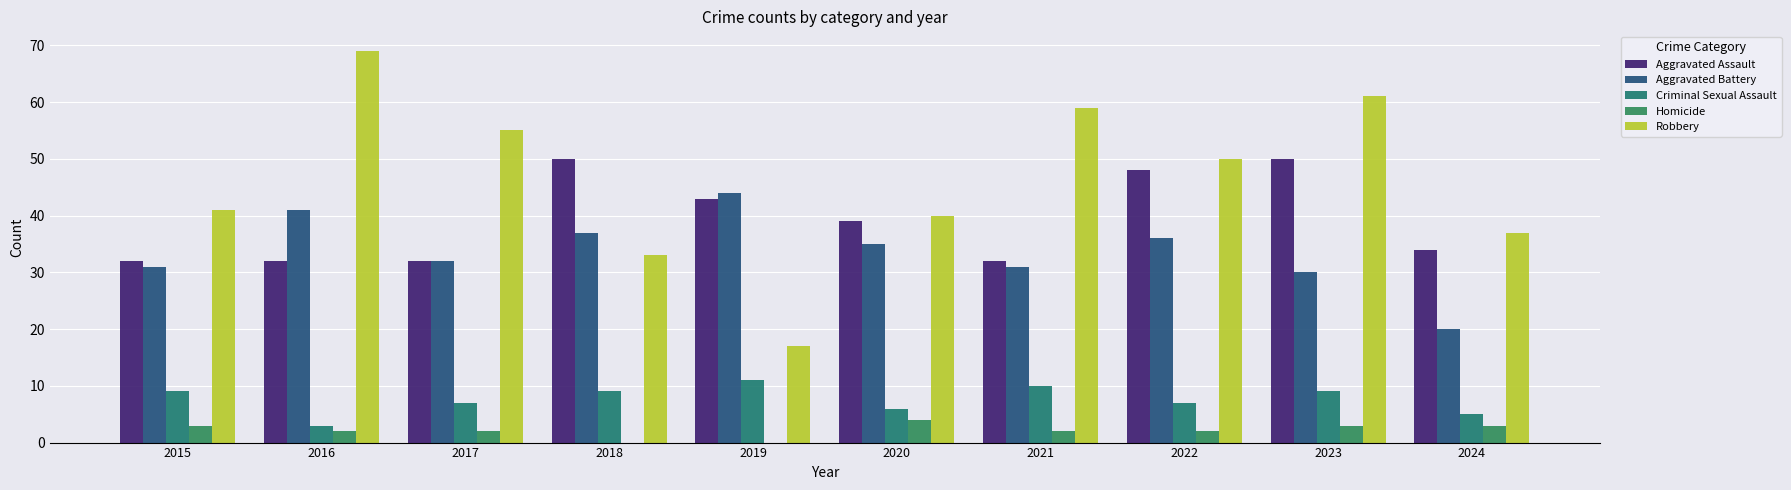

Which label corresponds to the largest value in the chart?

2016